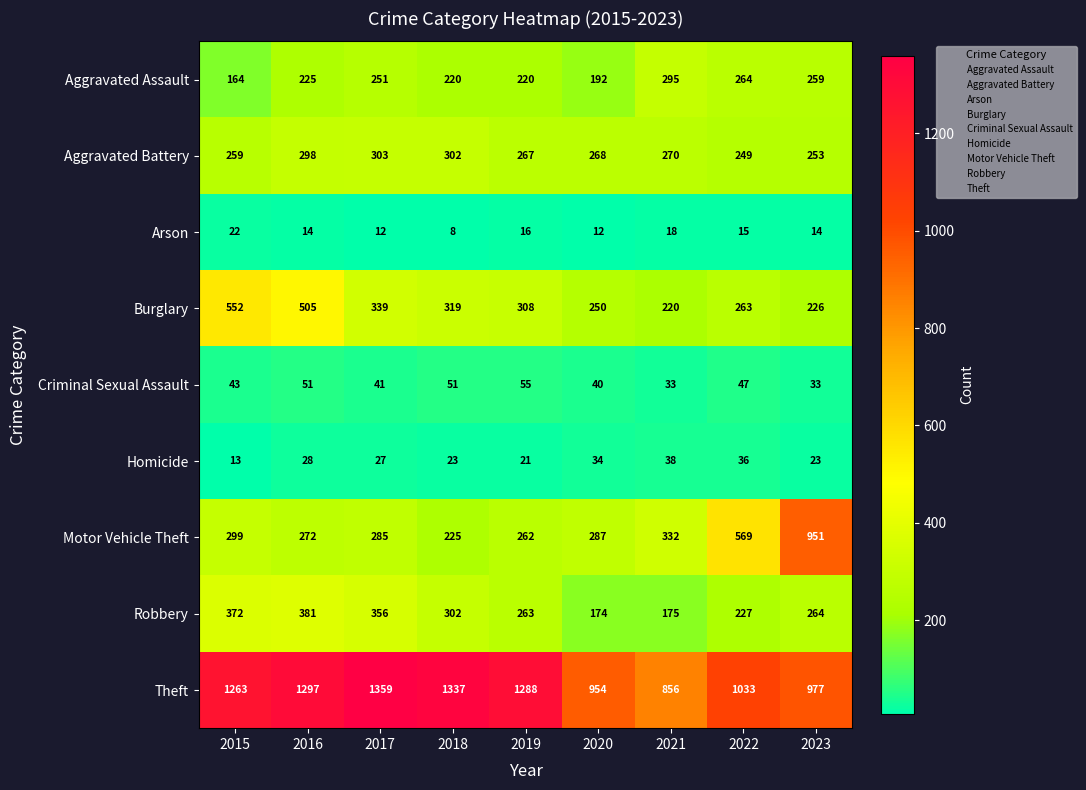

The value of Theft at 2023 is 977. True or false?

True